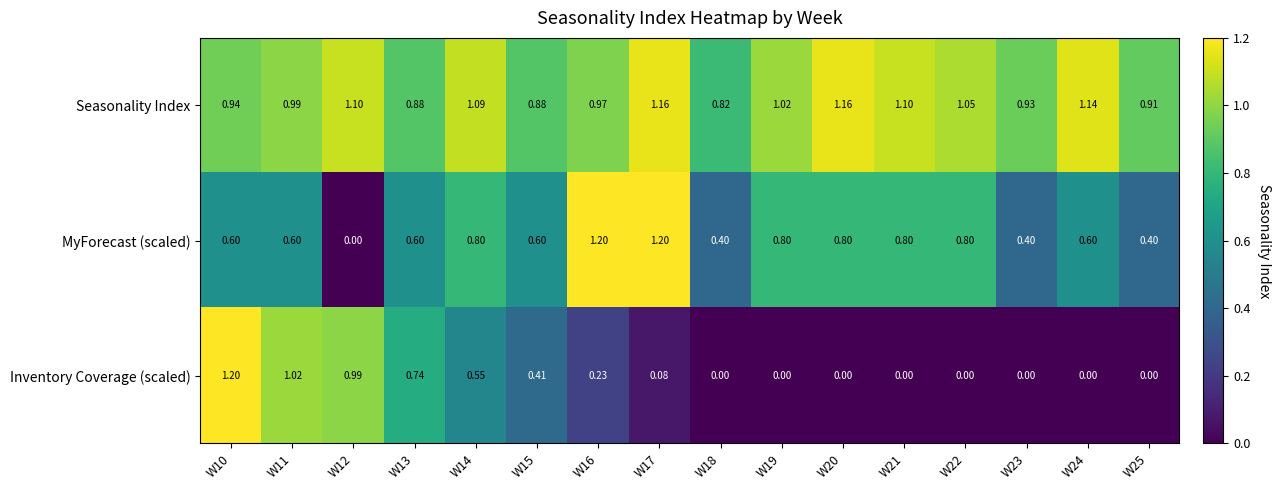

List the series in order of their overall mean, highest first.

Seasonality Index, MyForecast (scaled), Inventory Coverage (scaled)